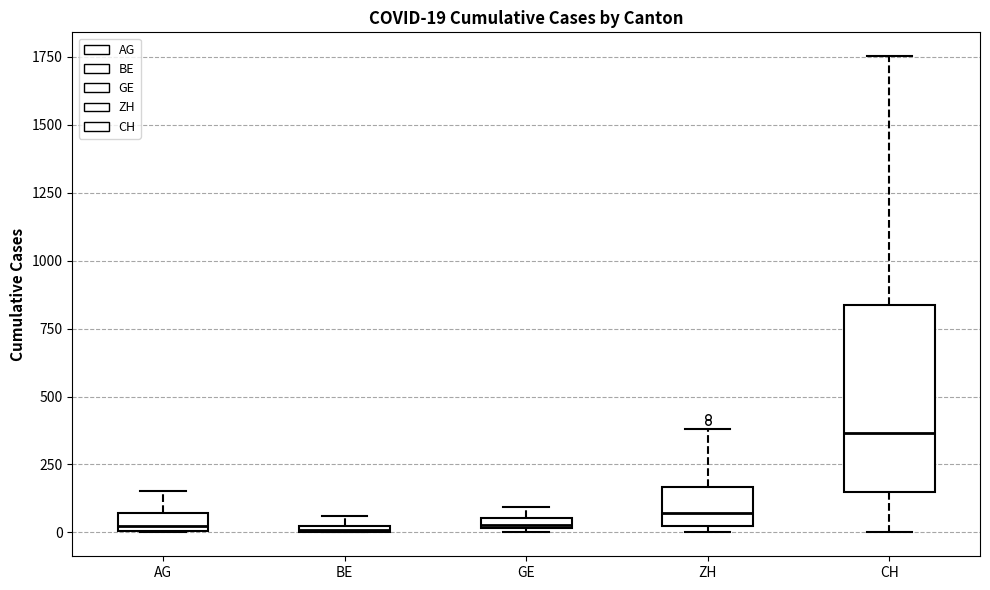

Comparing the boxes themselves (not the whiskers), which one is the tallest?

CH